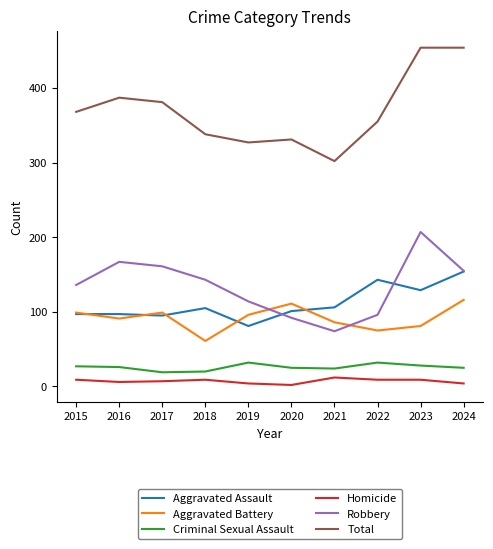

What is the difference between the maximum and minimum values in the Aggravated Assault series?

73